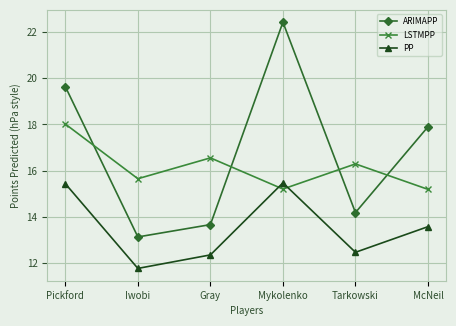

What is the total value across all series at McNeil?

46.6